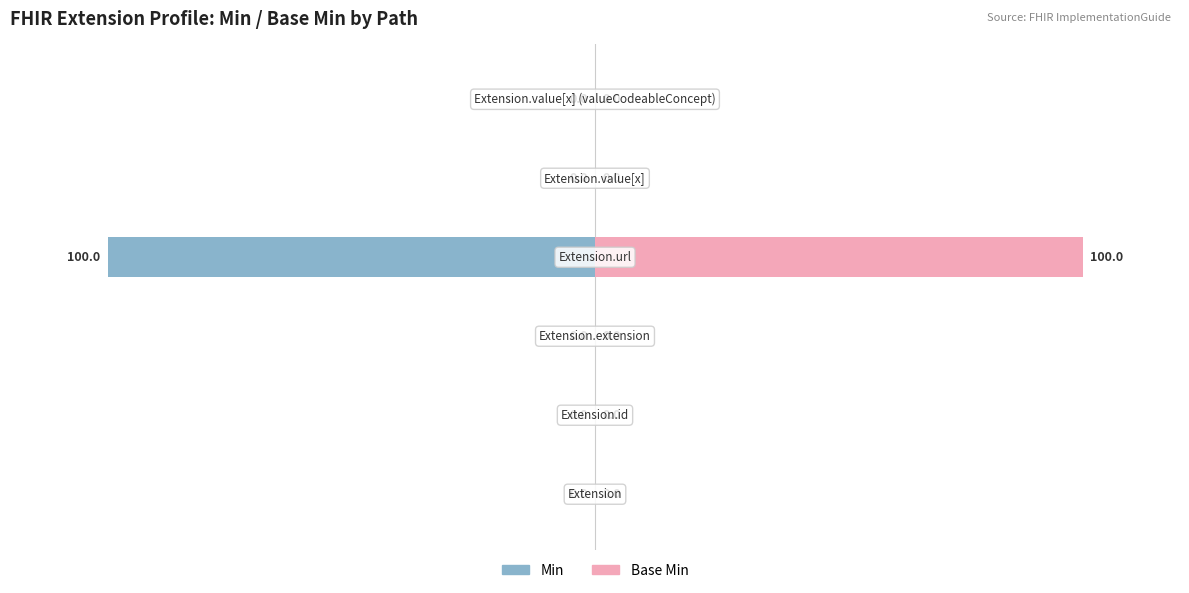

What is the difference between the maximum and minimum values in the Min series?

100